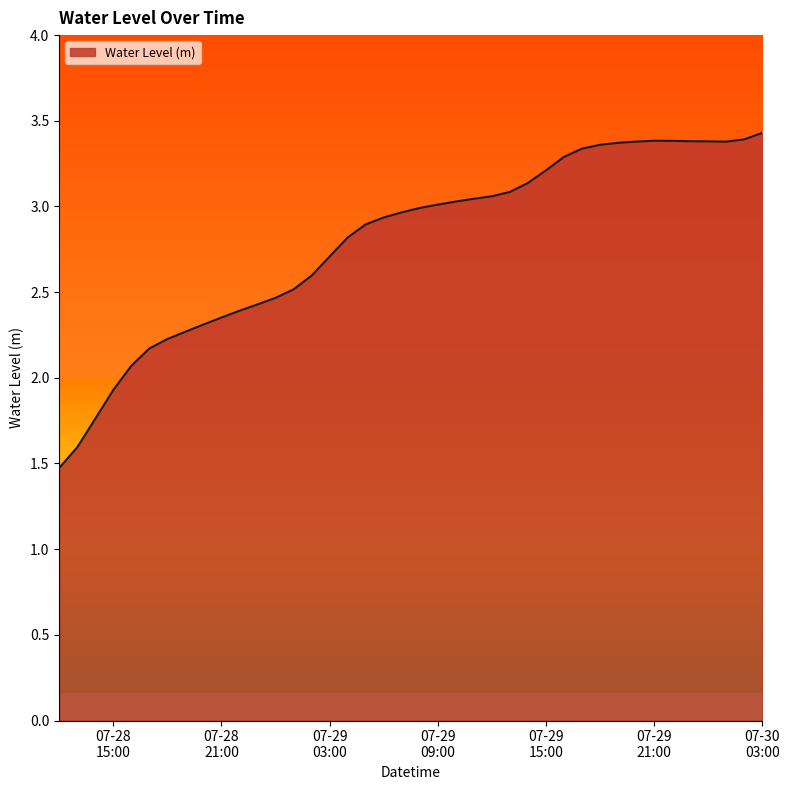

What is the difference between the maximum and minimum values?

2.0